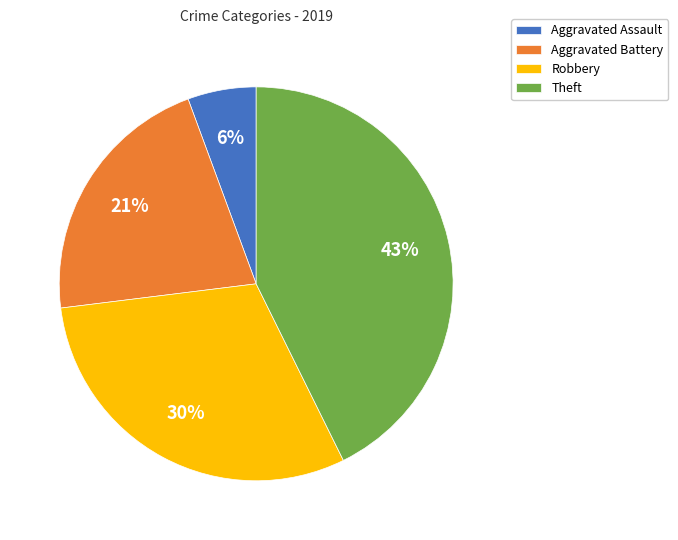

Is Theft the majority of the pie?

No